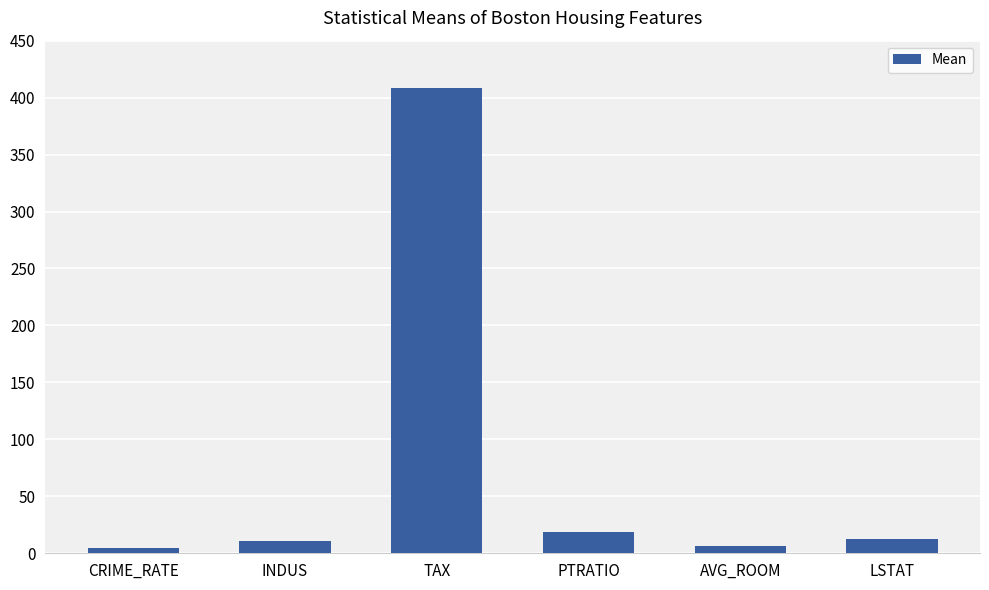

The chart shows a value of 11.1 at INDUS. True or false?

True